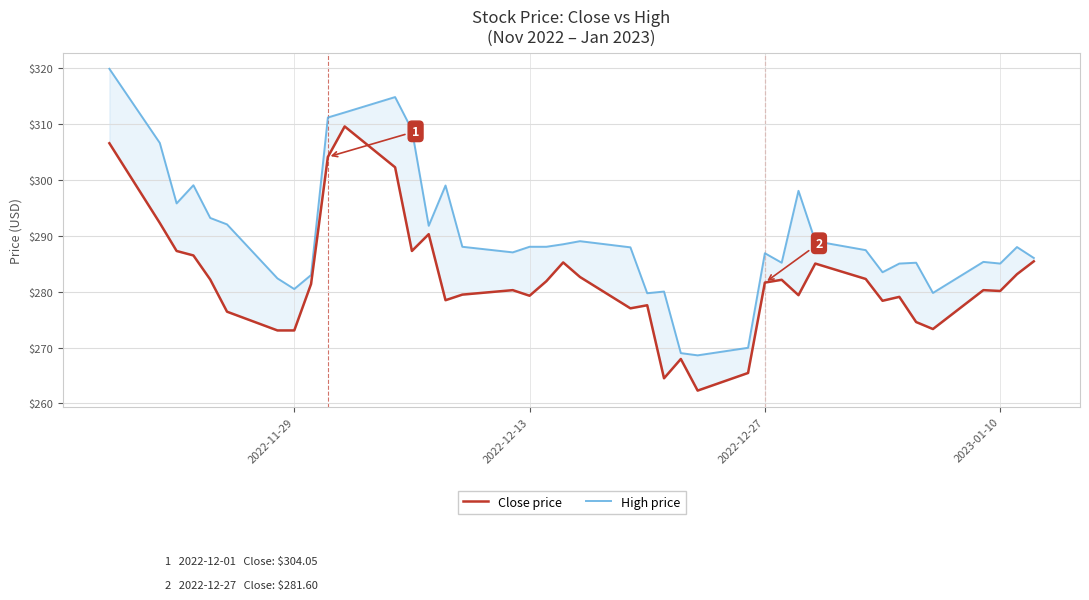

The Close price series shows 279.2 at 2022-12-13. True or false?

True